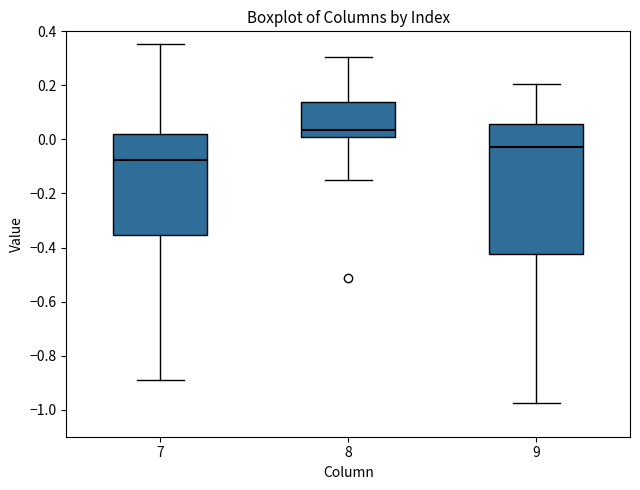

Reading left to right, read every box against the y-axis: the position of its median line, the range the box covers, and the ends of its whiskers. The values are not printed on the chart, so give them approximately, as read against the axis.

7: median -0.08, box -0.36 to 0.02, whiskers -0.88 to 0.36
8: median 0.04, box 0.00 to 0.14, whiskers -0.14 to 0.30
9: median -0.02, box -0.42 to 0.06, whiskers -0.98 to 0.20